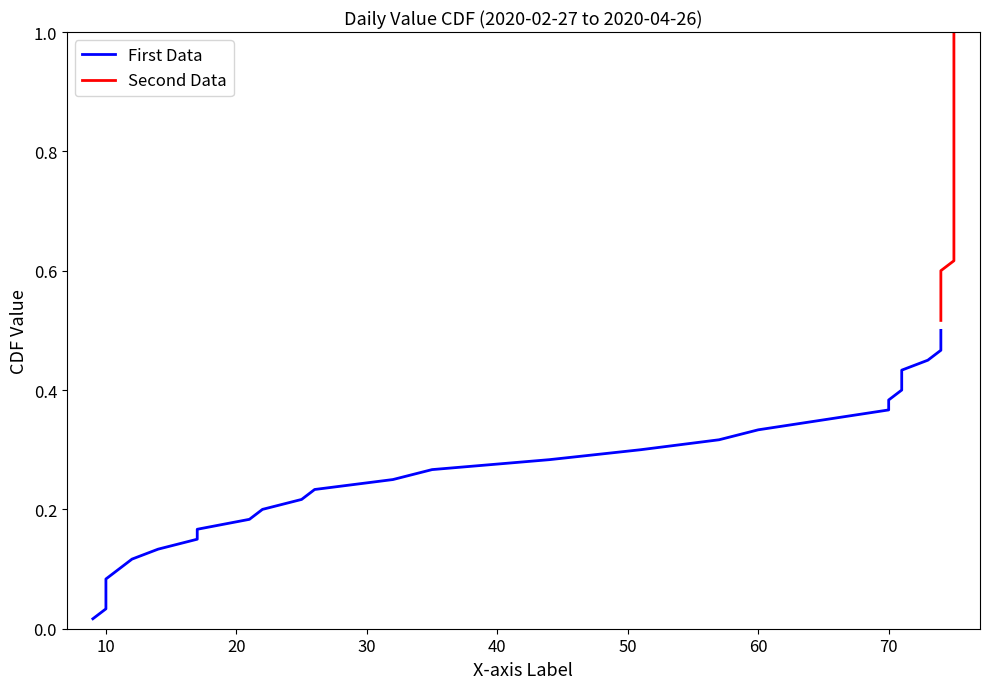

True or false: Second Data and First Data cross at least once.

False